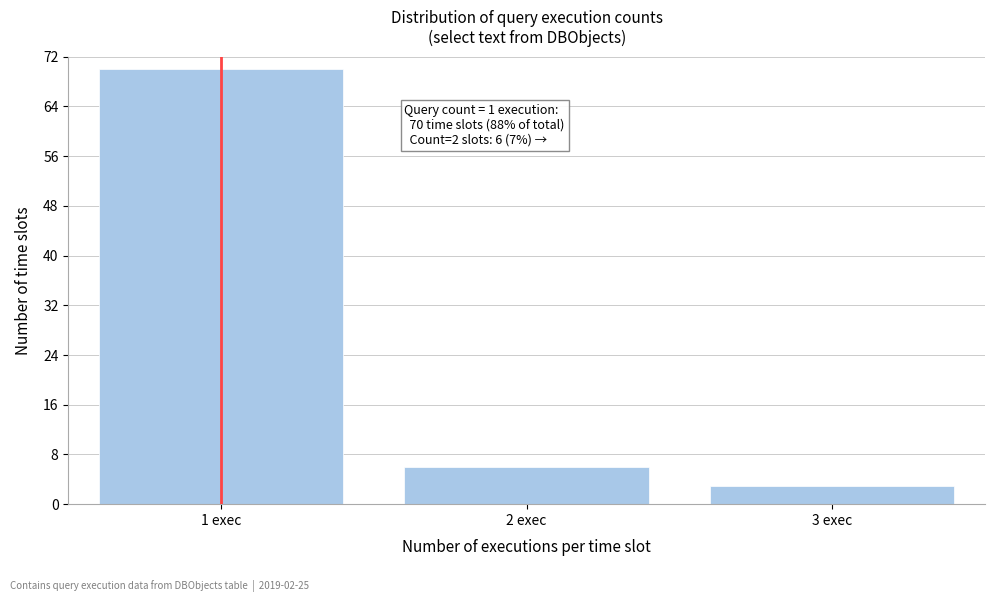

Reading left to right, list all the values displayed in this chart.

1 exec=70	2 exec=6	3 exec=3